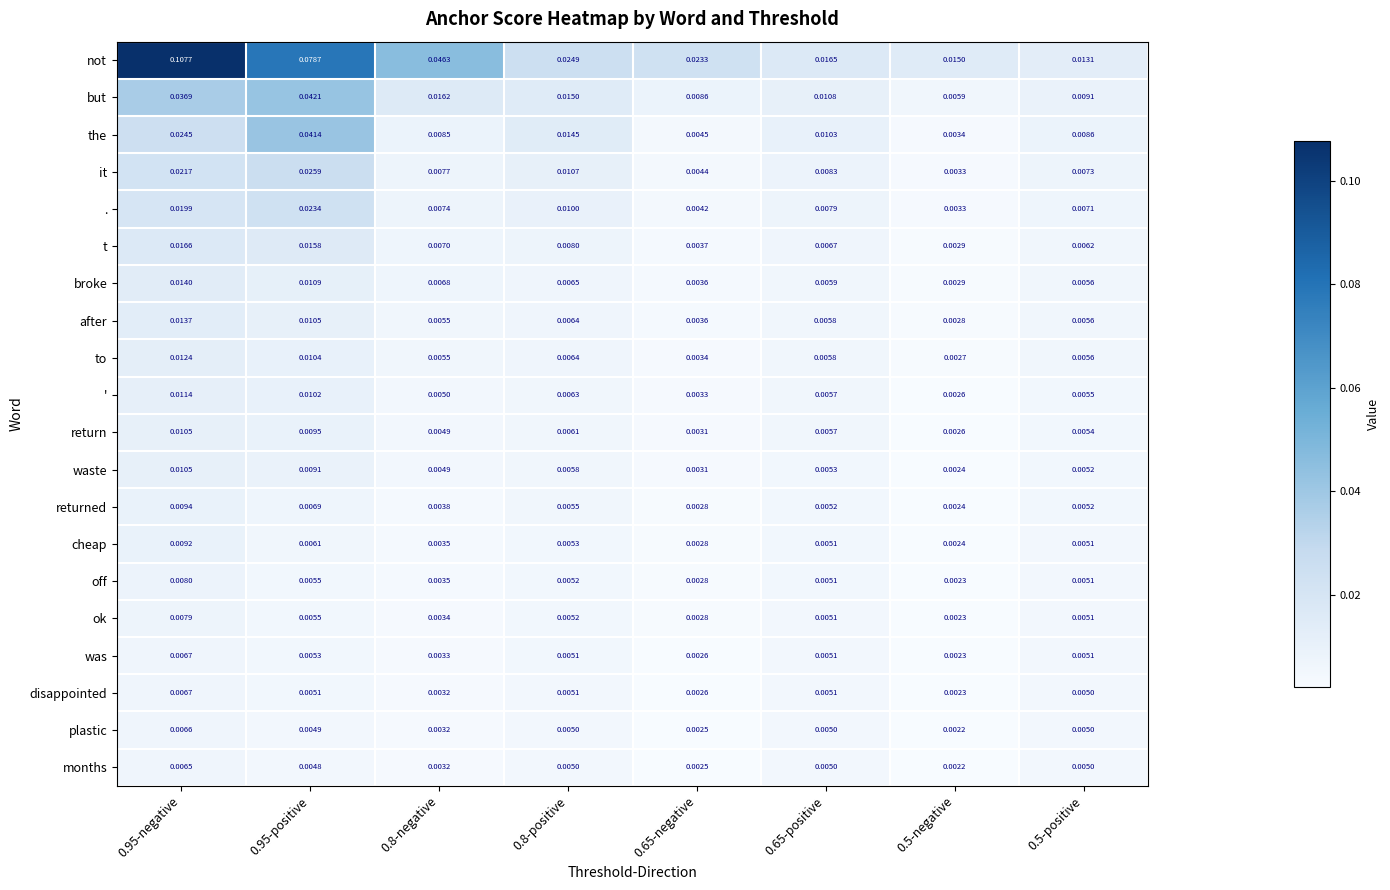

Which series changed the most between 0.8-positive and 0.65-negative?

the